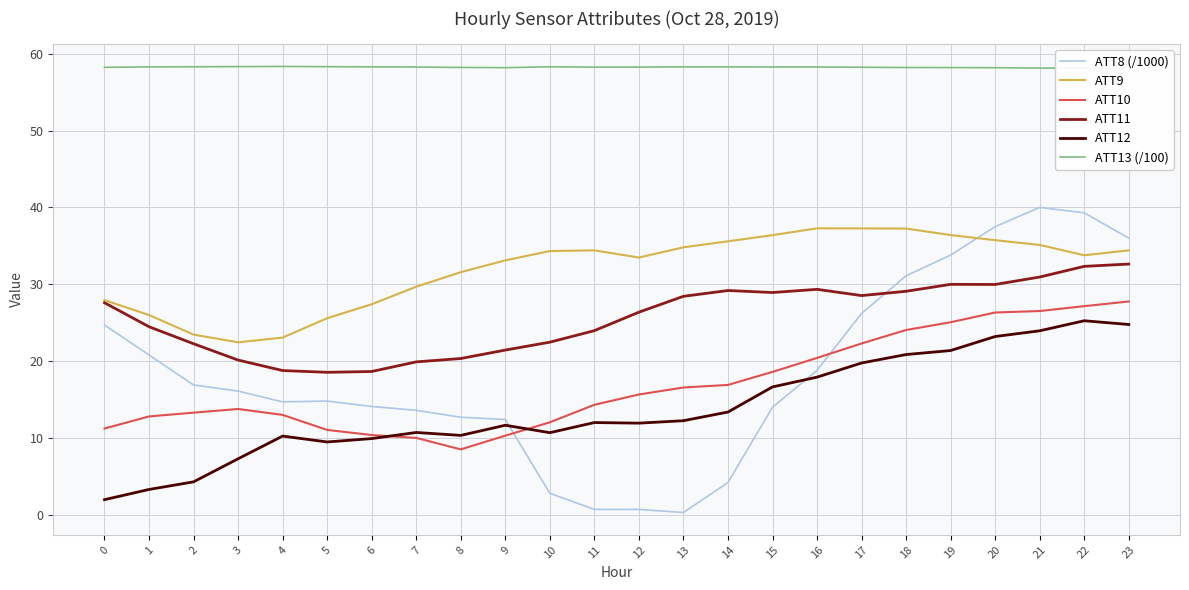

Read the ATT10 value at 11.

14.3